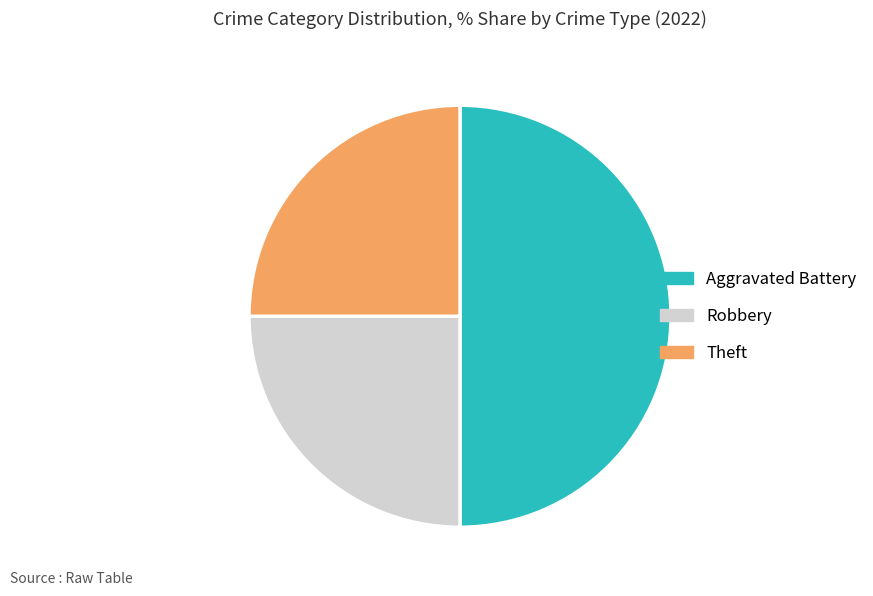

Is Robbery the majority of the pie?

No